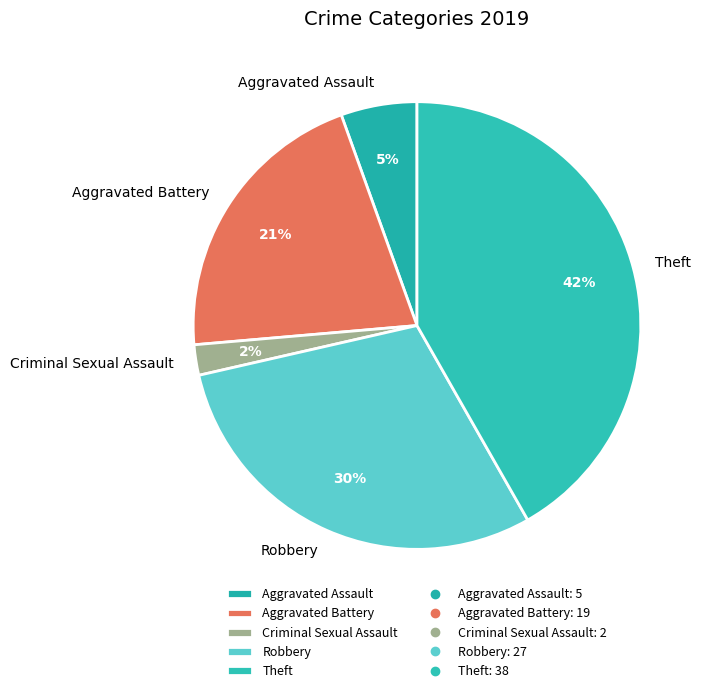

Which has a higher value, Robbery or Theft?

Theft